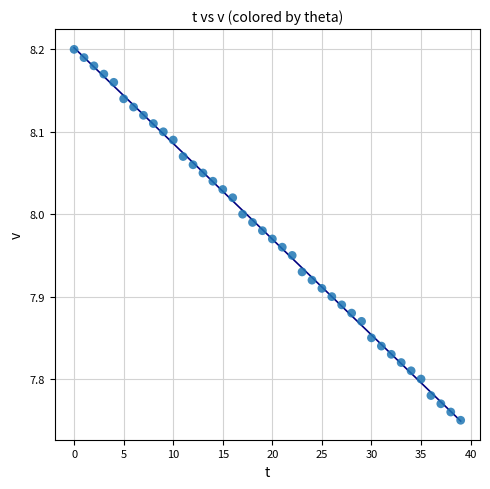

How many data points are displayed?

40